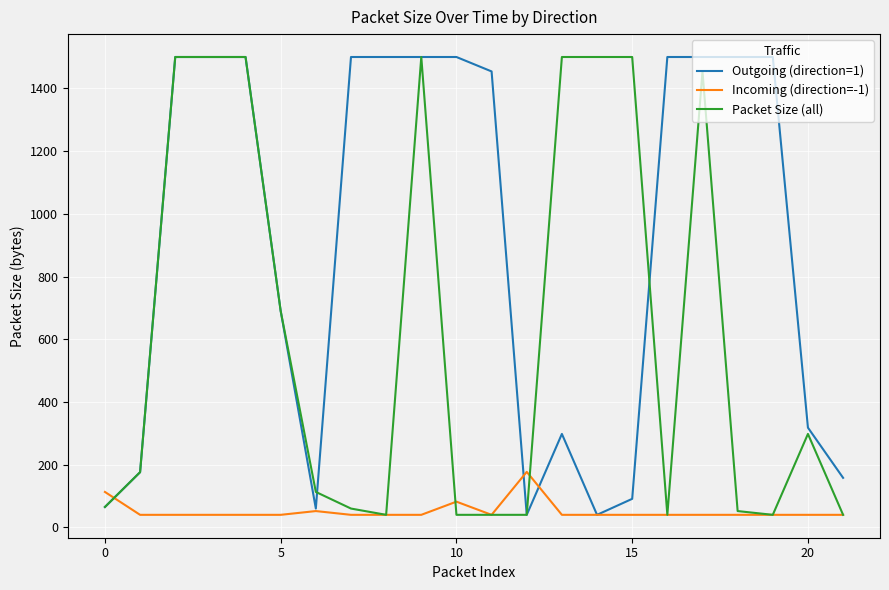

What is the average value of the Packet Size (all) series?

622